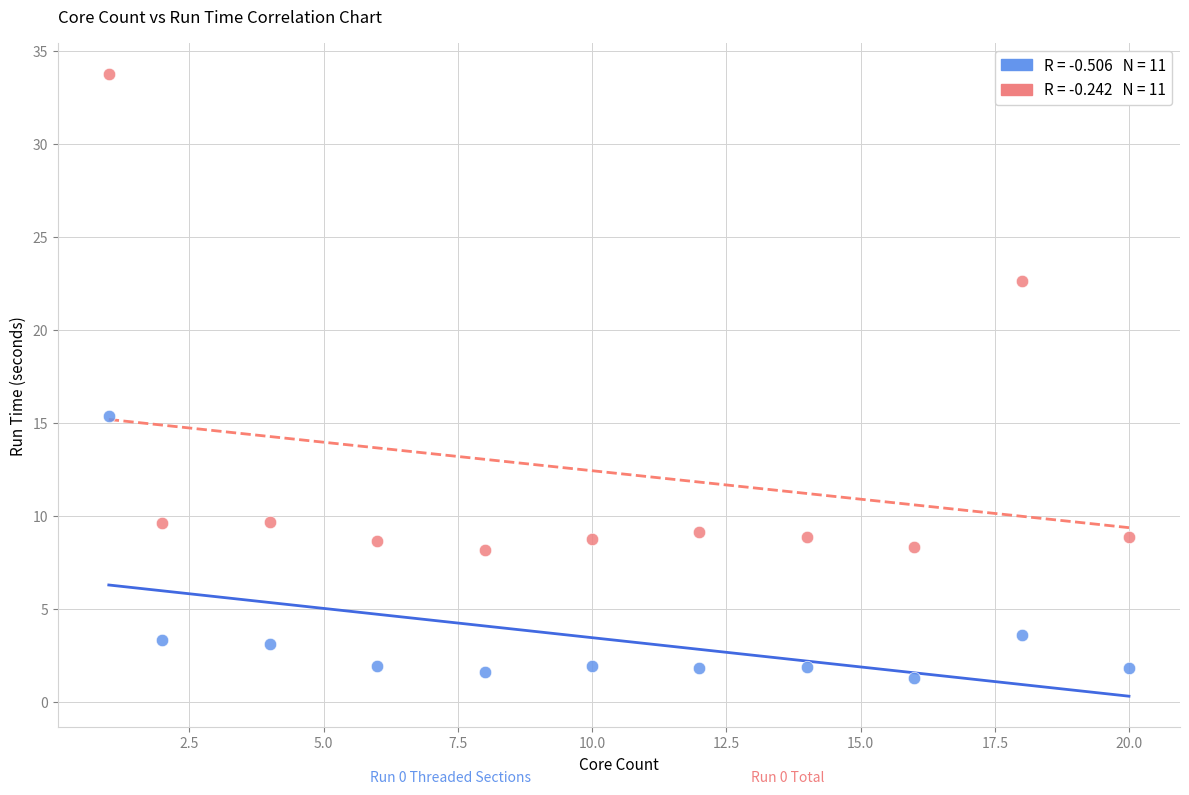

Across all series, what Y value is closest to 17?

15.4